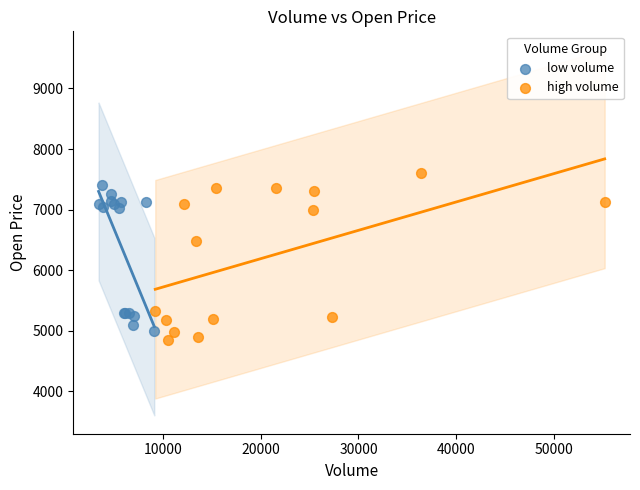

Which series has the widest spread of Y values?

high volume